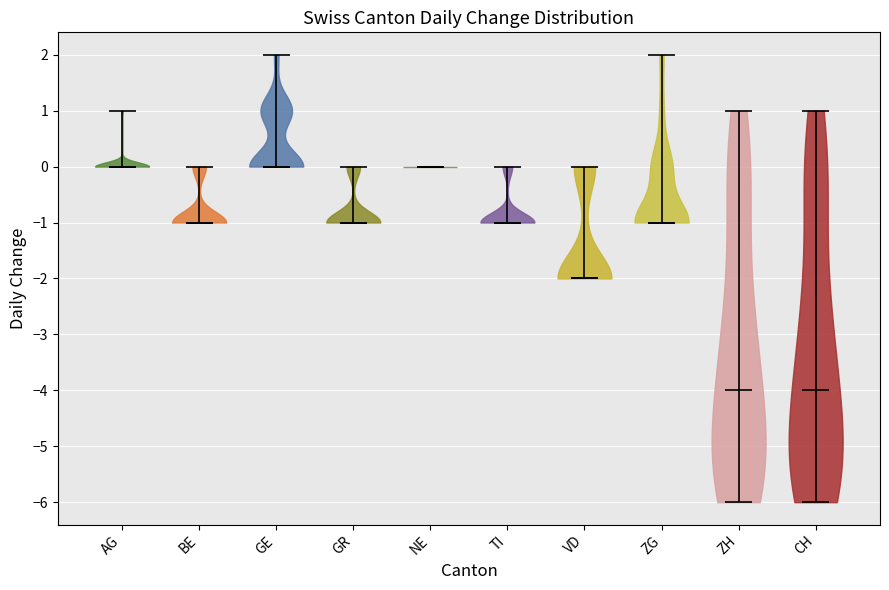

Reading left to right, read every violin against the y-axis: where its median line is, and the lowest and highest points it reaches. The values are not printed on the chart, so give them approximately, as read against the axis.

AG: median line 0, lowest point 0, highest point 1
BE: median line -1, lowest point -1, highest point 0
GE: median line 0, lowest point 0, highest point 2
GR: median line -1, lowest point -1, highest point 0
NE: median line 0, lowest point 0, highest point 0
TI: median line -1, lowest point -1, highest point 0
VD: median line -2, lowest point -2, highest point 0
ZG: median line -1, lowest point -1, highest point 2
ZH: median line -4, lowest point -6, highest point 1
CH: median line -4, lowest point -6, highest point 1